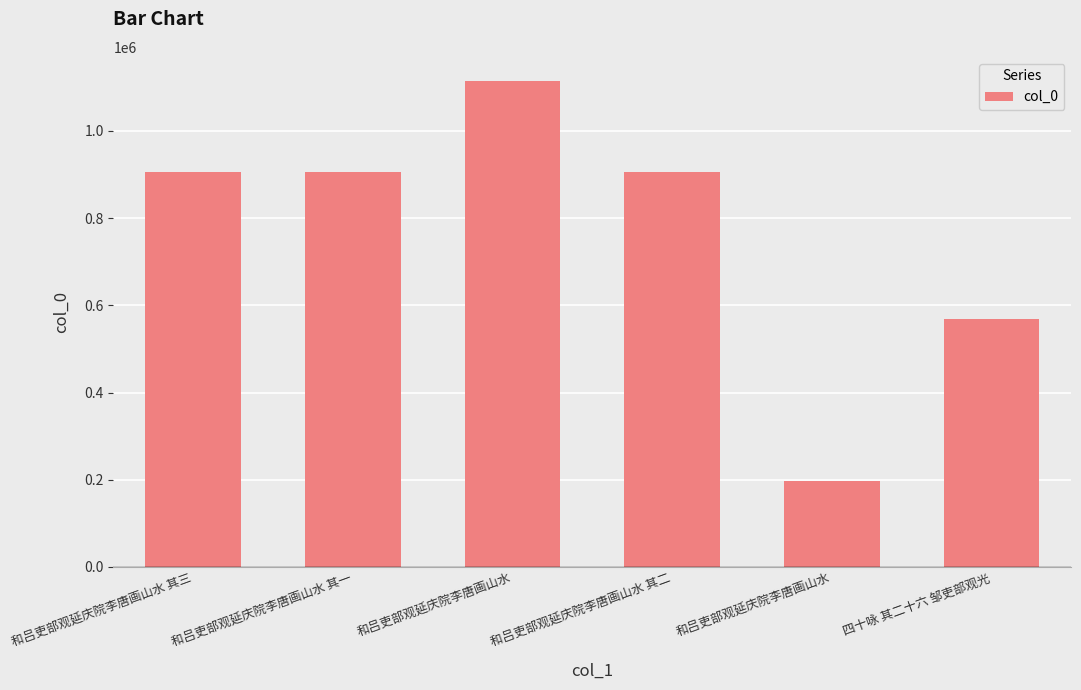

Reading left to right, extract all data points from this chart.

和吕吏部观延庆院李唐画山水 其三=906728	和吕吏部观延庆院李唐画山水 其一=907055	和吕吏部观延庆院李唐画山水=1114365	和吕吏部观延庆院李唐画山水 其二=906729	和吕吏部观延庆院李唐画山水=198010	四十咏 其二十六 邹吏部观光=568740